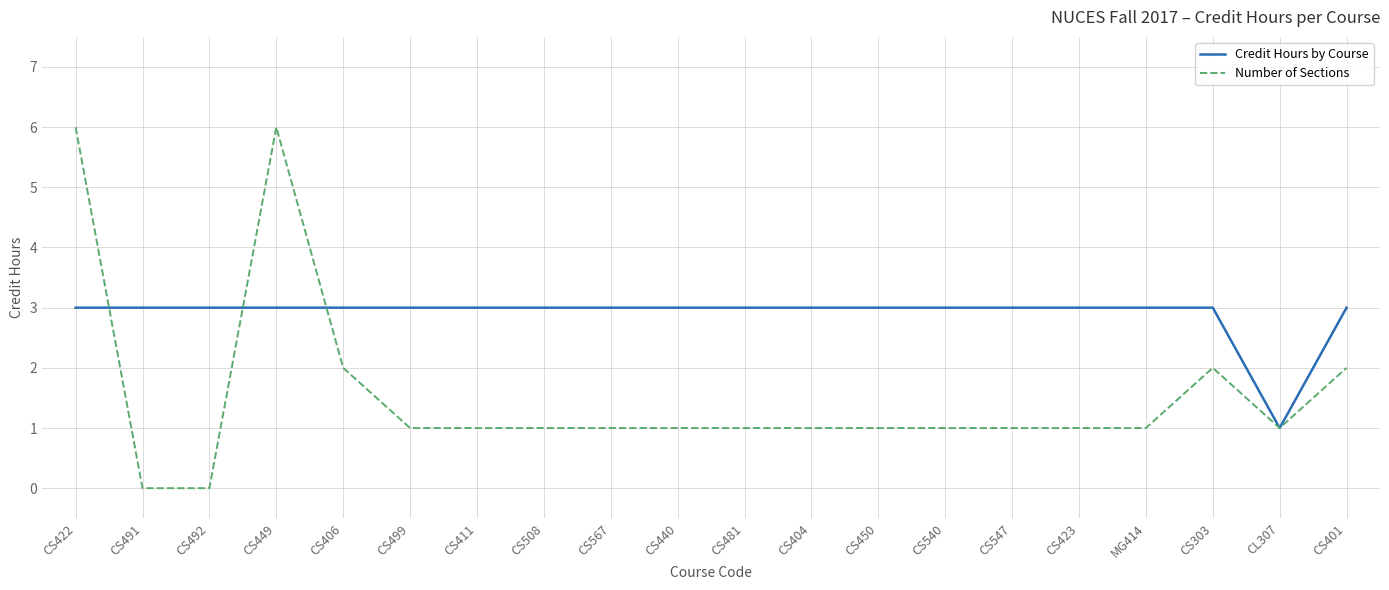

Reading left to right, transcribe all the data shown in this chart.

Credit Hours by Course: CS422=3	CS491=3	CS492=3	CS449=3	CS406=3	CS499=3	CS411=3	CS508=3	CS567=3	CS440=3	CS481=3	CS404=3	CS450=3	CS540=3	CS547=3	CS423=3	MG414=3	CS303=3	CL307=1	CS401=3
Number of Sections: CS422=6	CS491=0	CS492=0	CS449=6	CS406=2	CS499=1	CS411=1	CS508=1	CS567=1	CS440=1	CS481=1	CS404=1	CS450=1	CS540=1	CS547=1	CS423=1	MG414=1	CS303=2	CL307=1	CS401=2